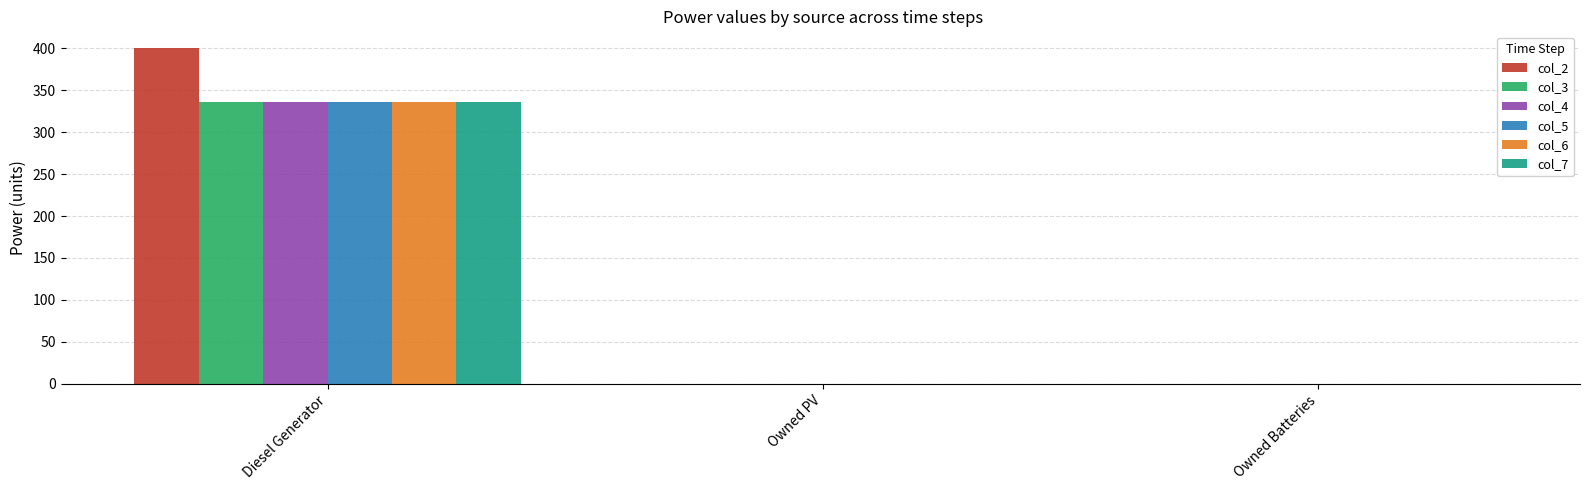

Are the bars horizontal?

No